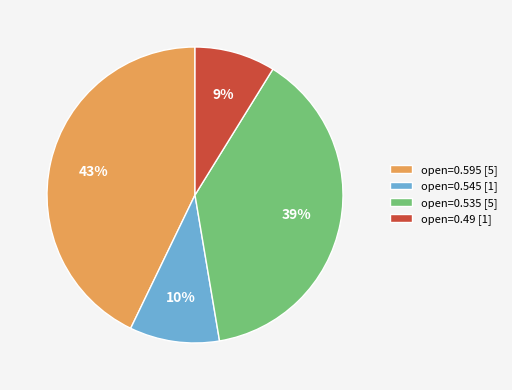

What is the smallest slice in the pie chart?

open=0.49 [1]